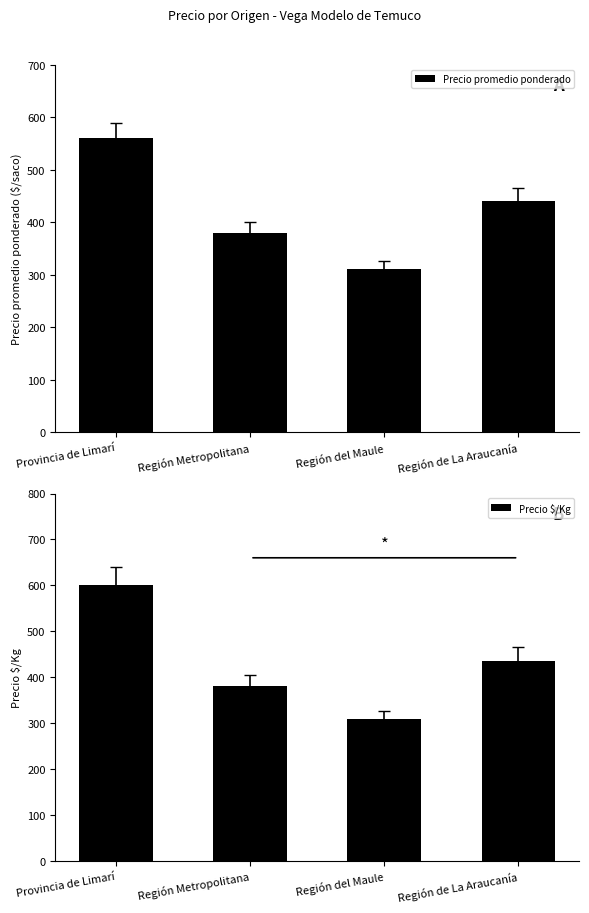

The value of Precio $/Kg at Región Metropolitana is 380. True or false?

True